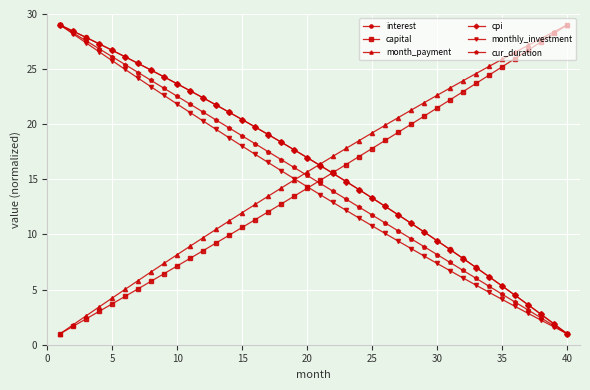

What is the value of the cur_duration point at the 36th from the left?

3.9